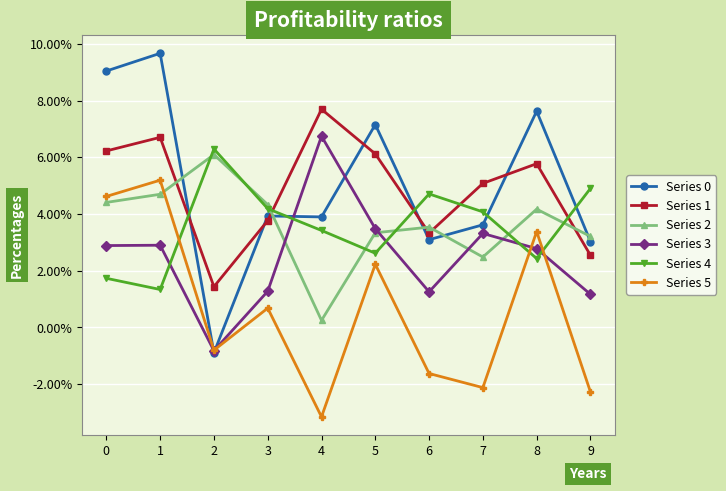

Between 6 and 8, which series saw the biggest shift?

Series 5